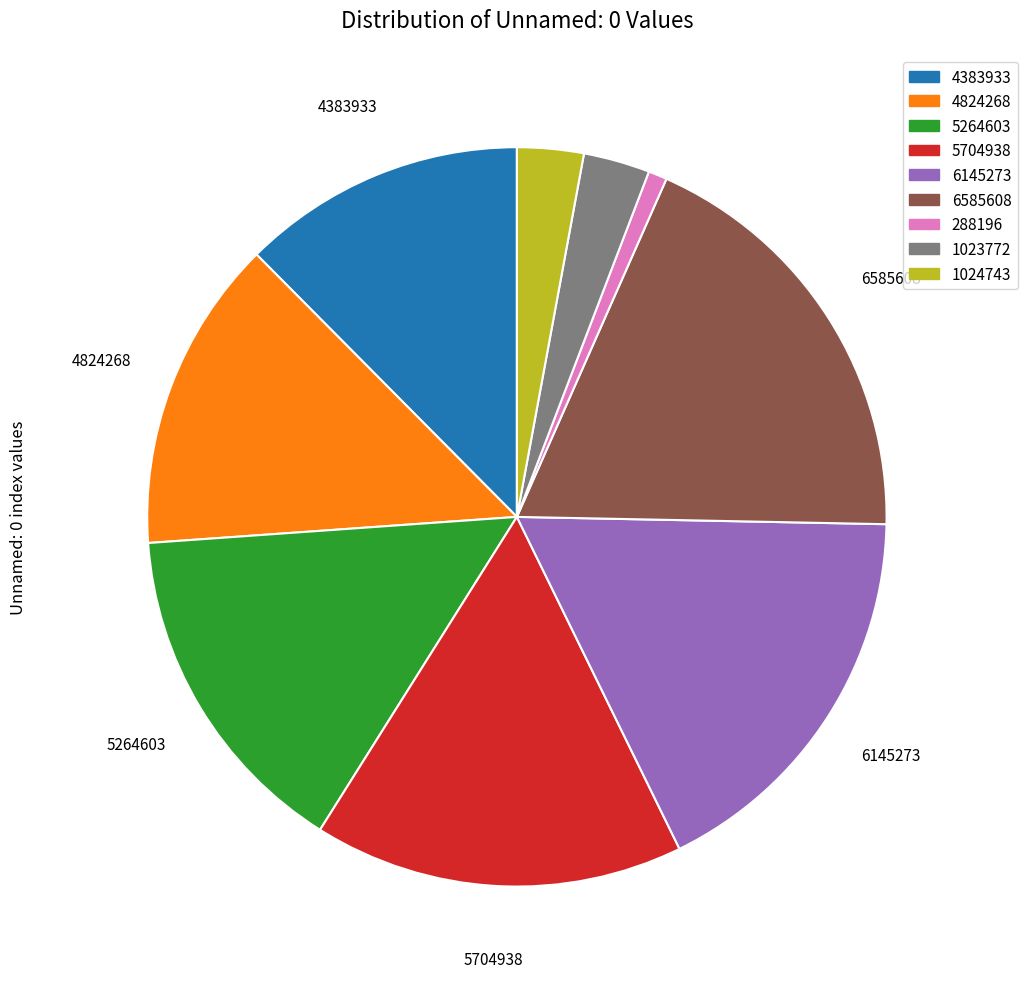

Which has a higher value, 1024743 or 4383933?

4383933